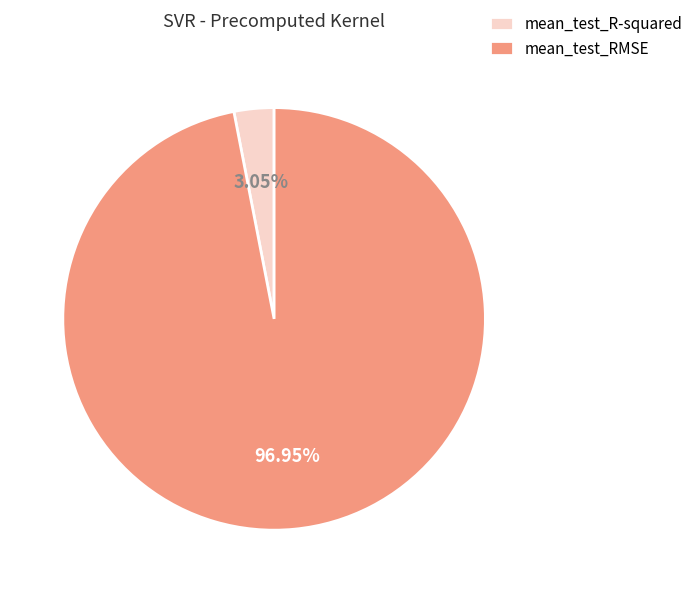

Between mean_test_R-squared and mean_test_RMSE, which is larger?

mean_test_RMSE